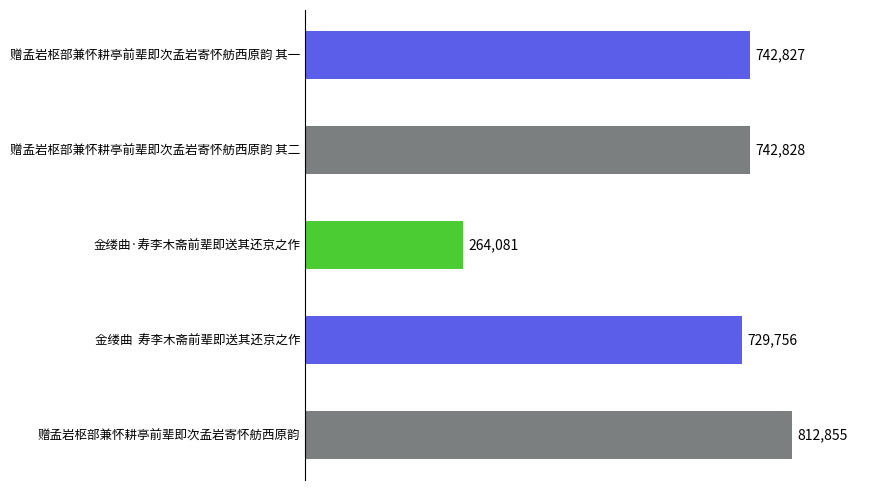

What is the label of the 4th bar from the top?

金缕曲  寿李木斋前辈即送其还京之作